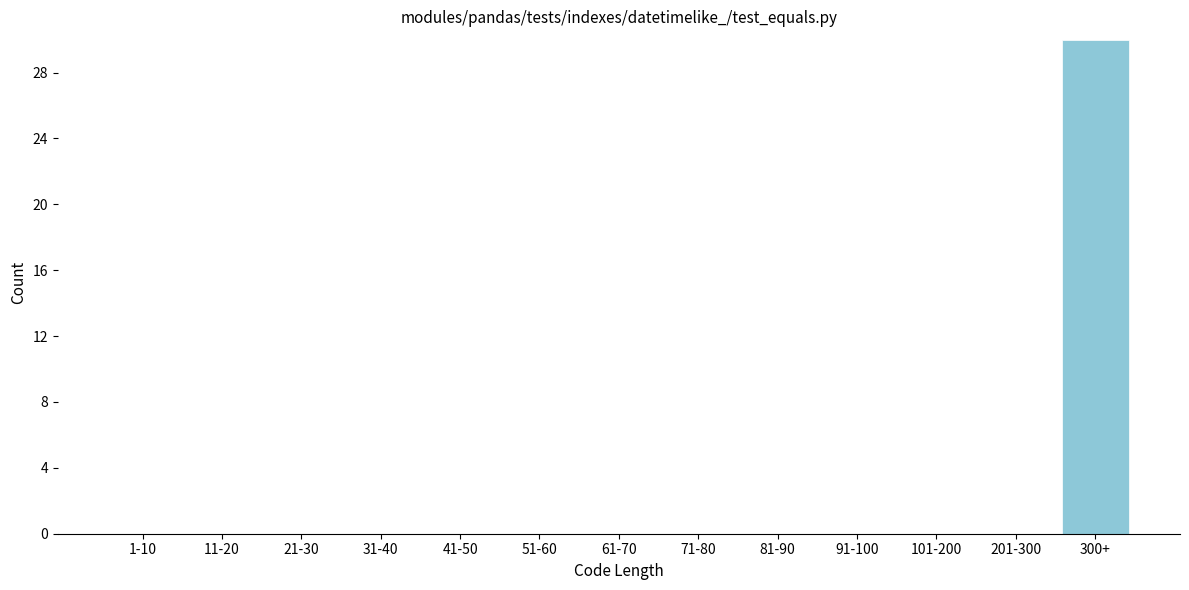

Reading right to left, what are all the values shown in this chart?

300+=30	201-300=0	101-200=0	91-100=0	81-90=0	71-80=0	61-70=0	51-60=0	41-50=0	31-40=0	21-30=0	11-20=0	1-10=0